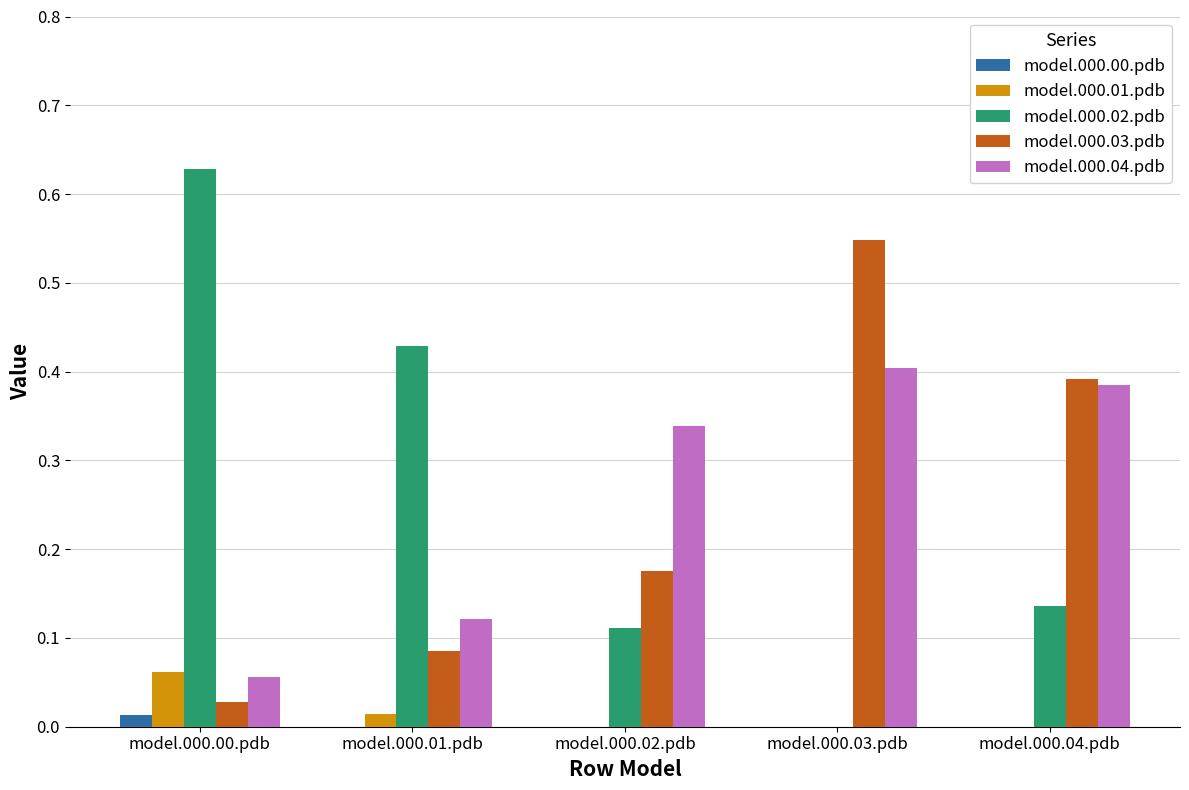

What is the sum of all model.000.02.pdb values?

1.3